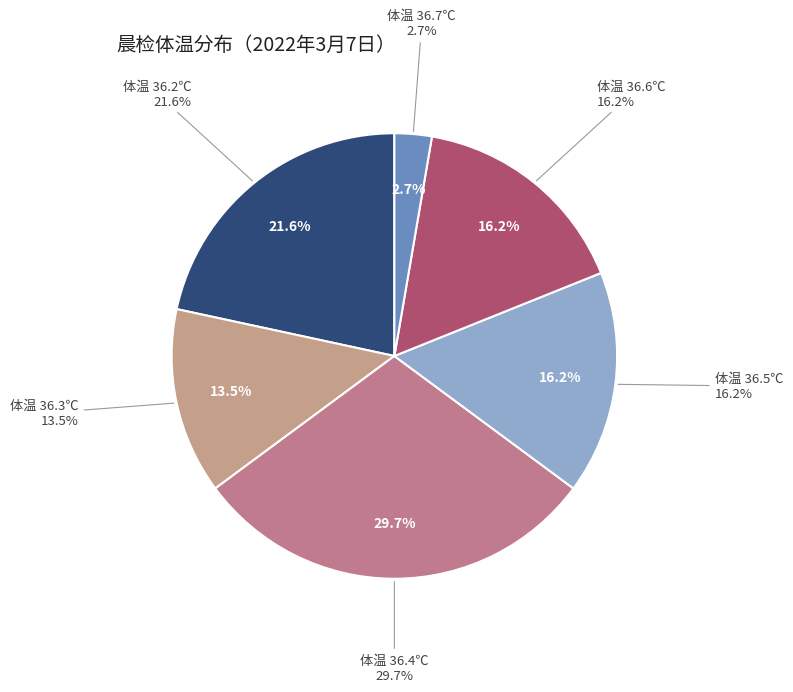

Does 23 account for over 50% of the chart?

No